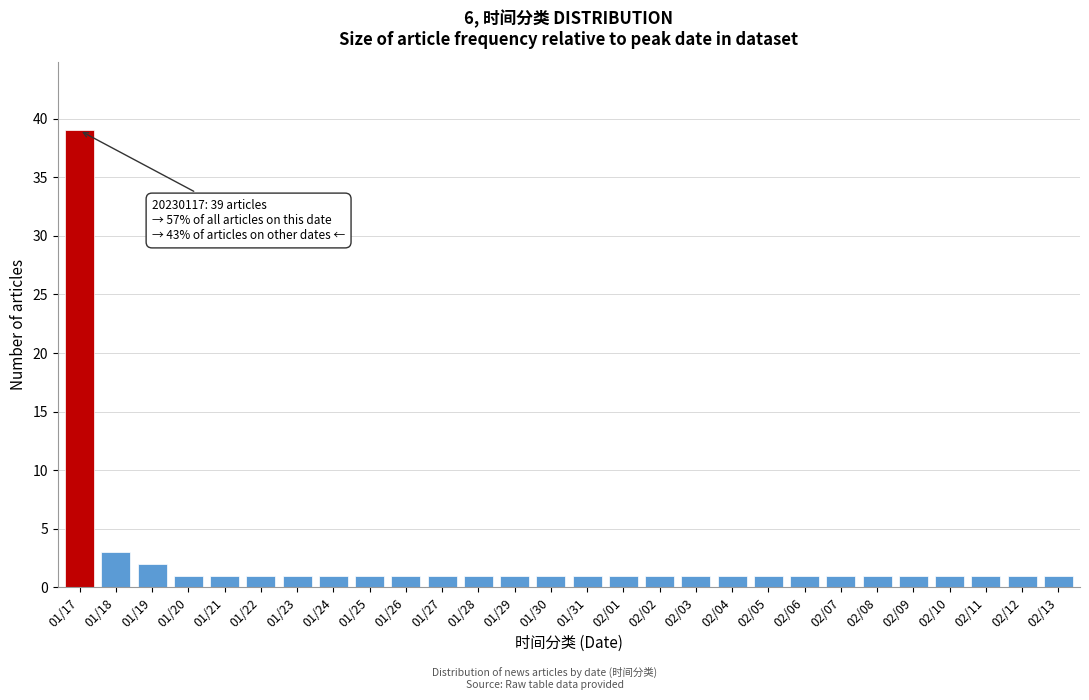

Reading right to left, transcribe all the data shown in this chart.

02/13=1	02/12=1	02/11=1	02/10=1	02/09=1	02/08=1	02/07=1	02/06=1	02/05=1	02/04=1	02/03=1	02/02=1	02/01=1	01/31=1	01/30=1	01/29=1	01/28=1	01/27=1	01/26=1	01/25=1	01/24=1	01/23=1	01/22=1	01/21=1	01/20=1	01/19=2	01/18=3	01/17=39